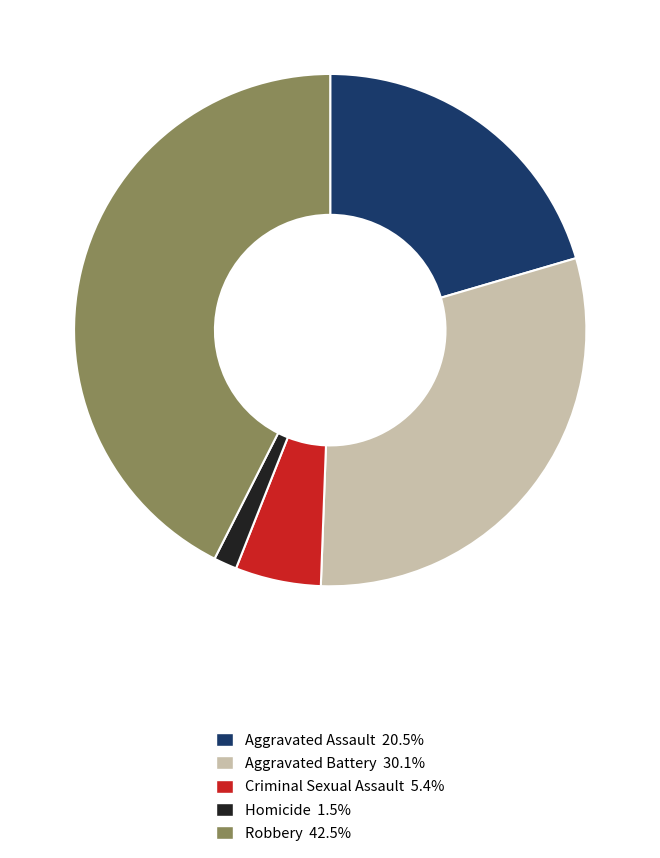

Is there a majority slice in this chart?

No